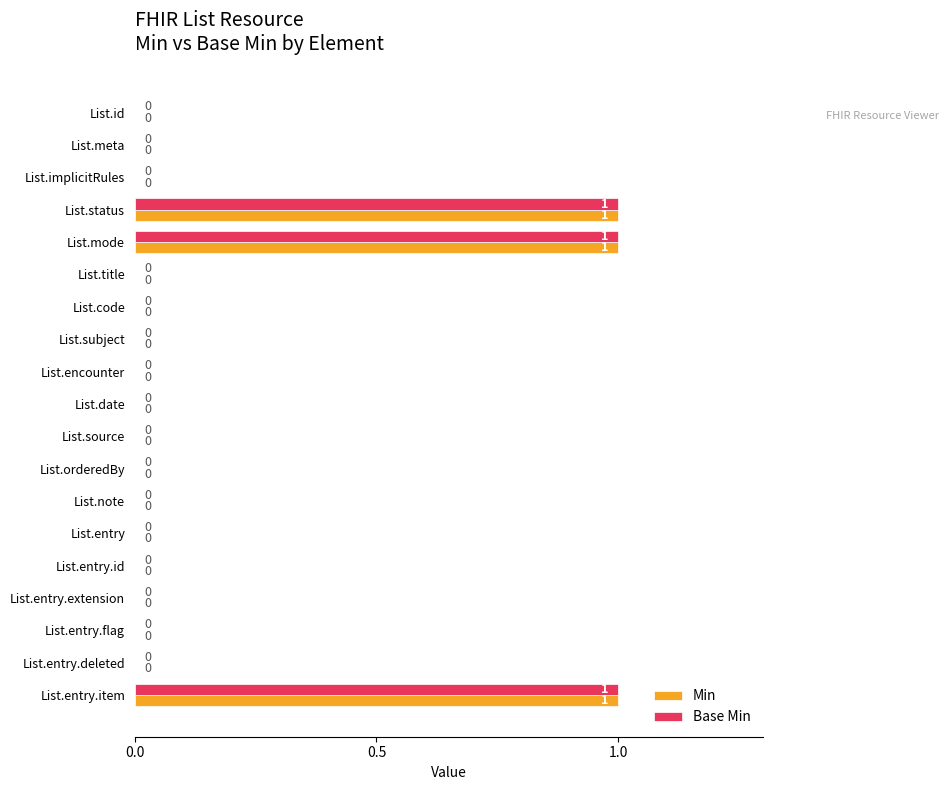

Is the value of Base Min at List.entry.item greater than the value of Min at List.encounter?

Yes